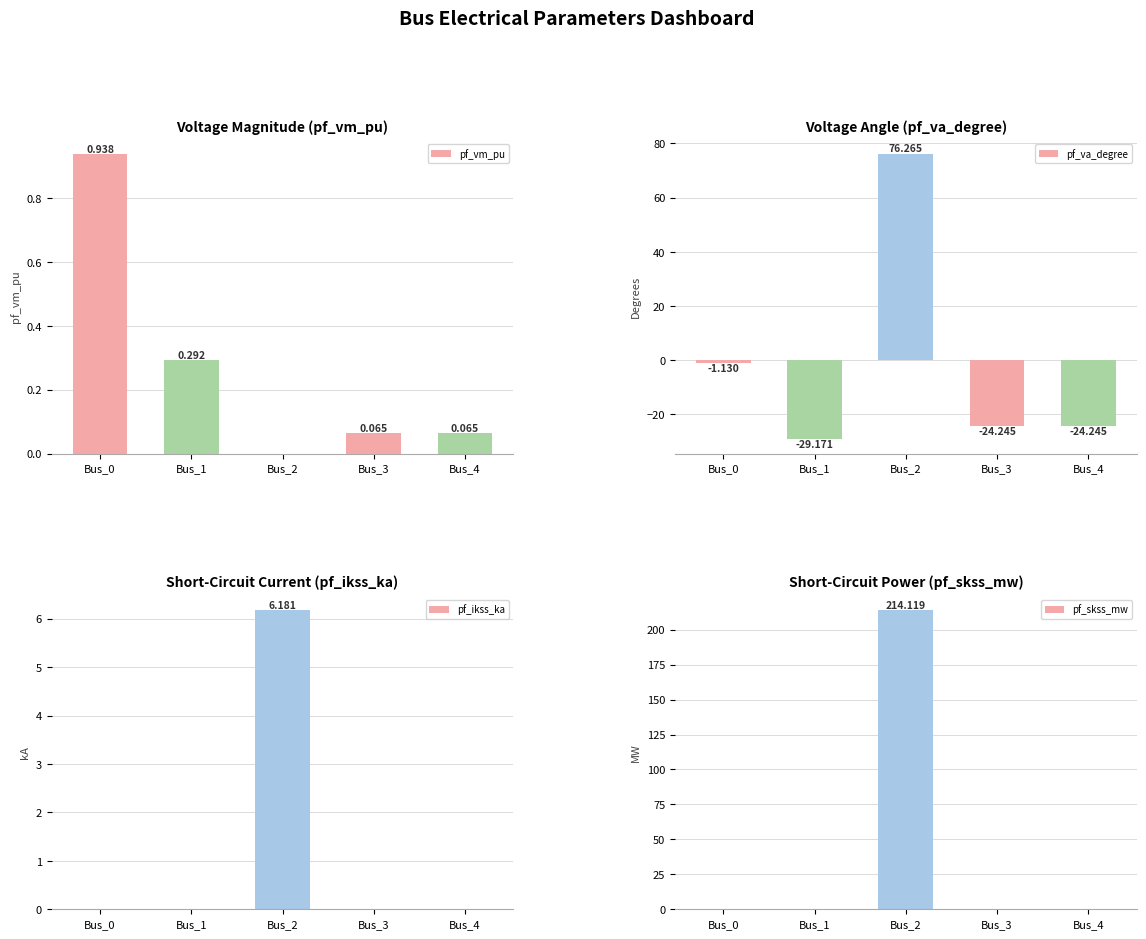

Which category has the highest value in the pf_vm_pu series?

Bus_0